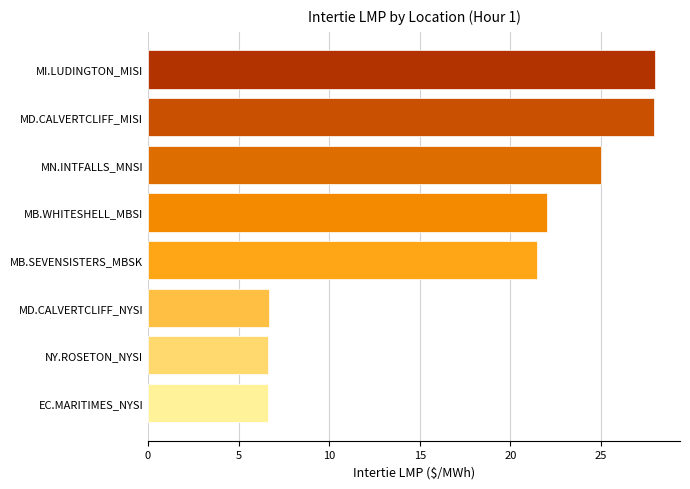

What value does the data have at MN.INTFALLS_MNSI?

25.0